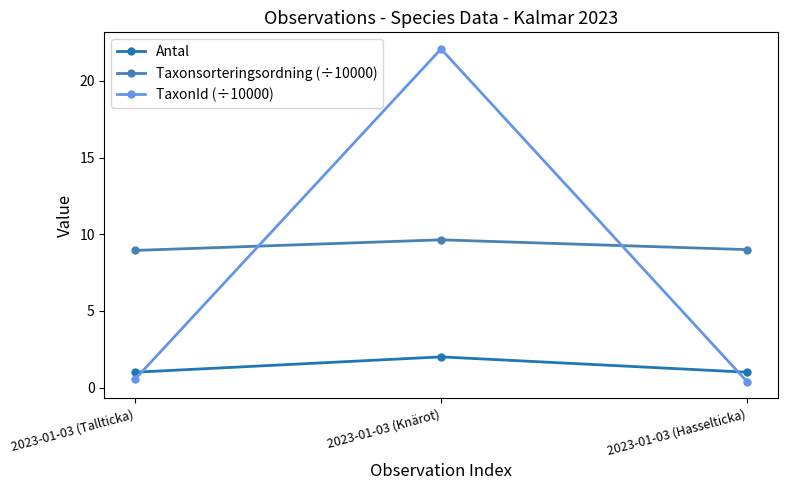

Is it true that Taxonsorteringsordning (÷10000) equals 8.9 at 2023-01-03 (Tallticka)?

True